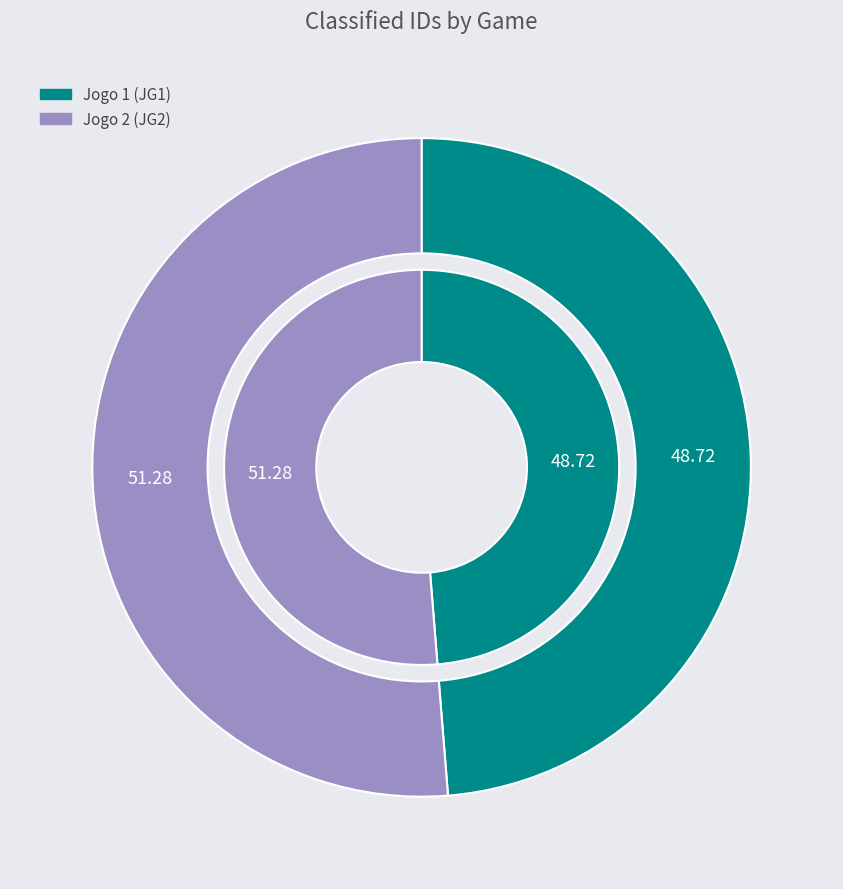

Combined, what portion of the pie is Jogo 2 (JG2) and Jogo 1 (JG1)?

100.0%